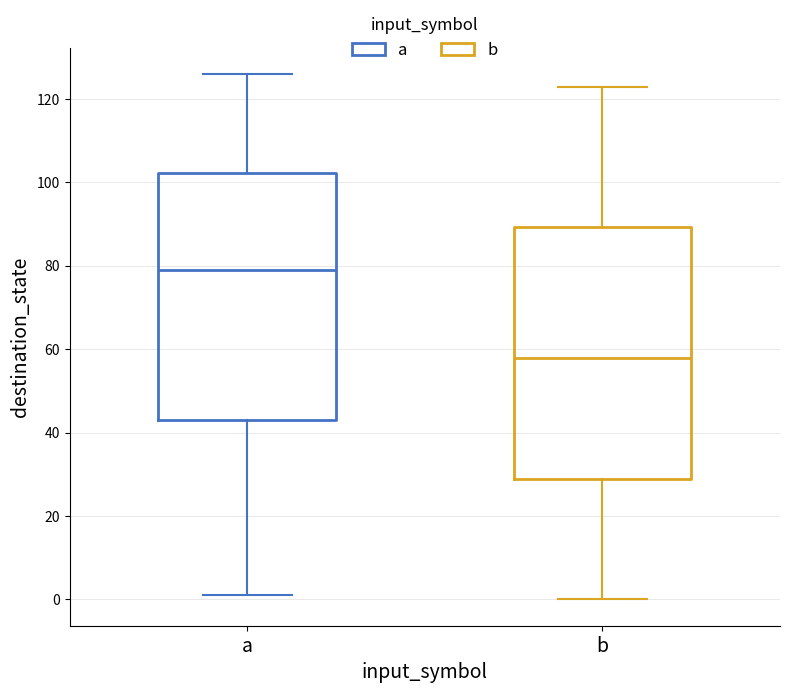

Reading left to right, read every box against the y-axis: the position of its median line, the range the box covers, and the ends of its whiskers. The values are not printed on the chart, so give them approximately, as read against the axis.

a: median 80, box 44 to 102, whiskers 2 to 126
b: median 58, box 30 to 90, whiskers 0 to 124